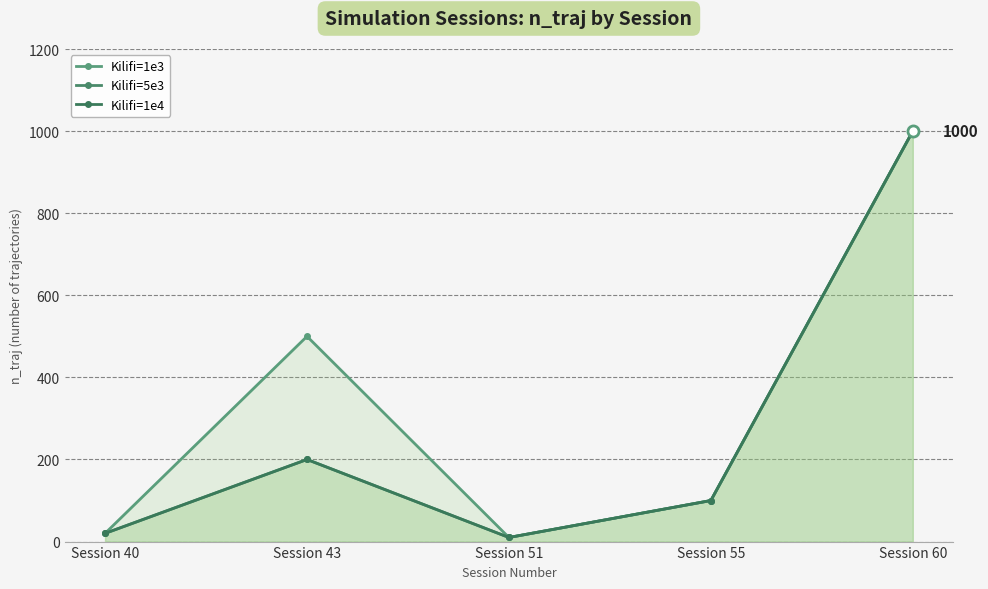

Is the value of Kilifi=1e3 at Session 43 greater than the value of Kilifi=5e3 at Session 60?

No